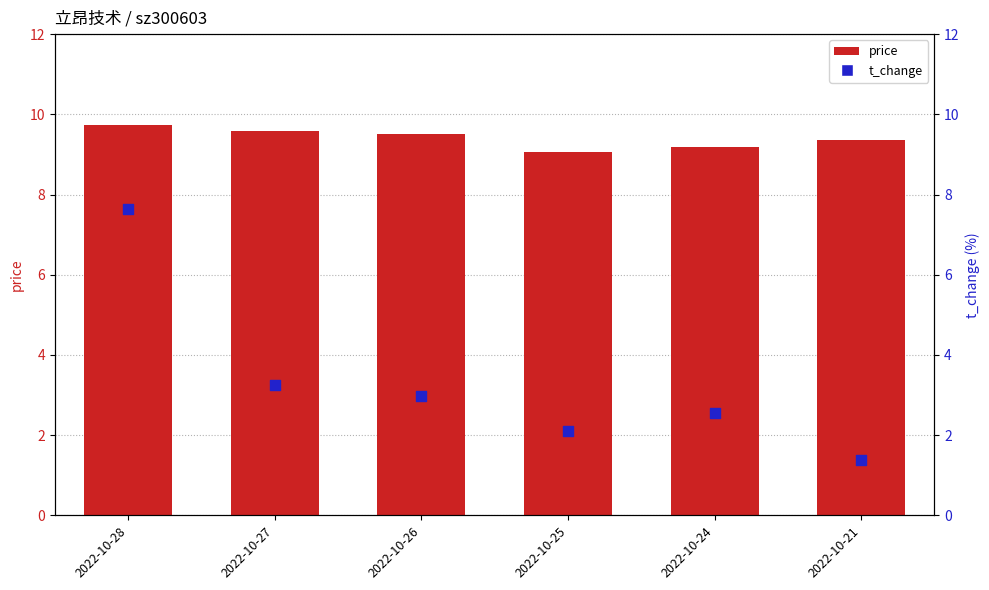

Which series contains the highest Y value?

price